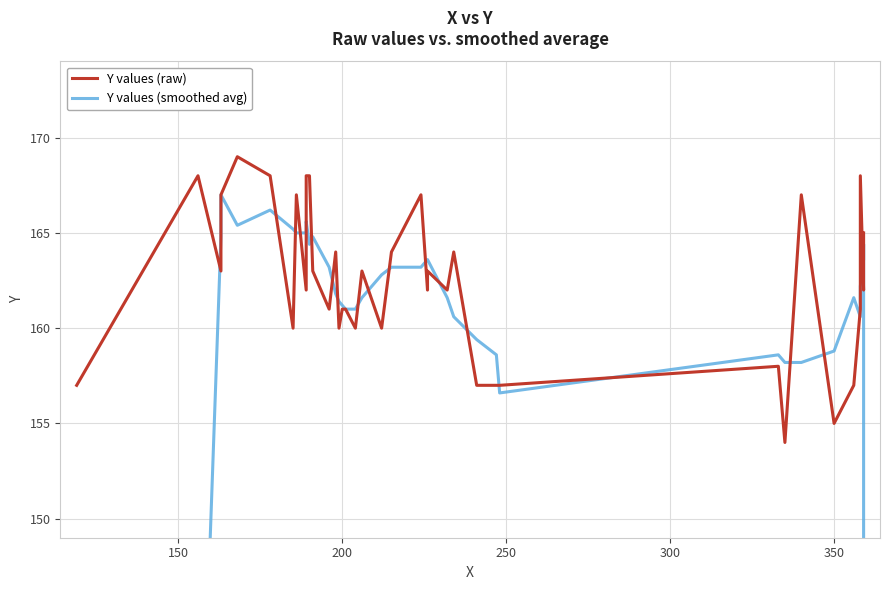

The value of Y values (raw) at 350 is 101.8. True or false?

False